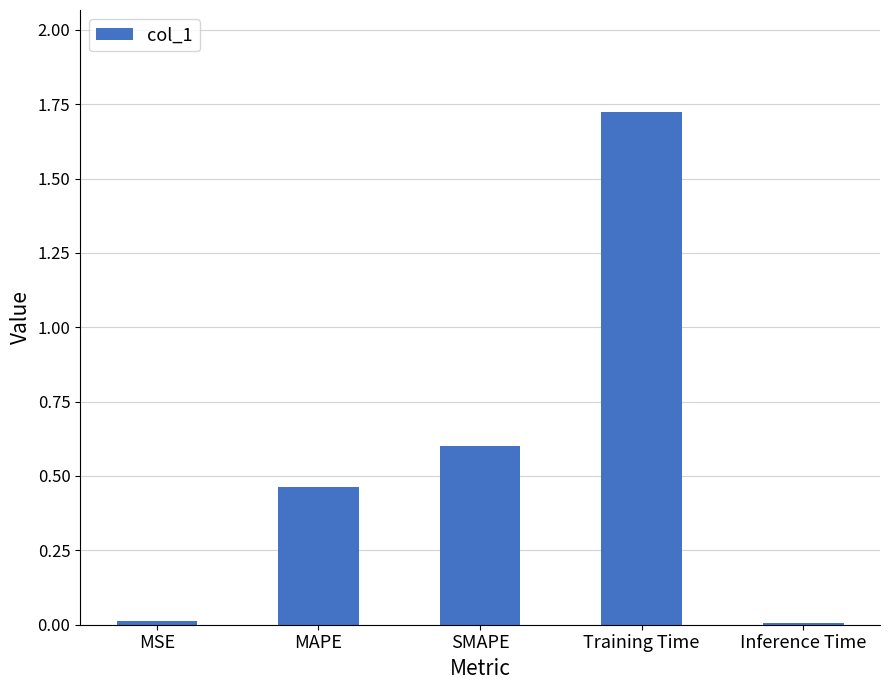

Read the value at SMAPE.

0.6